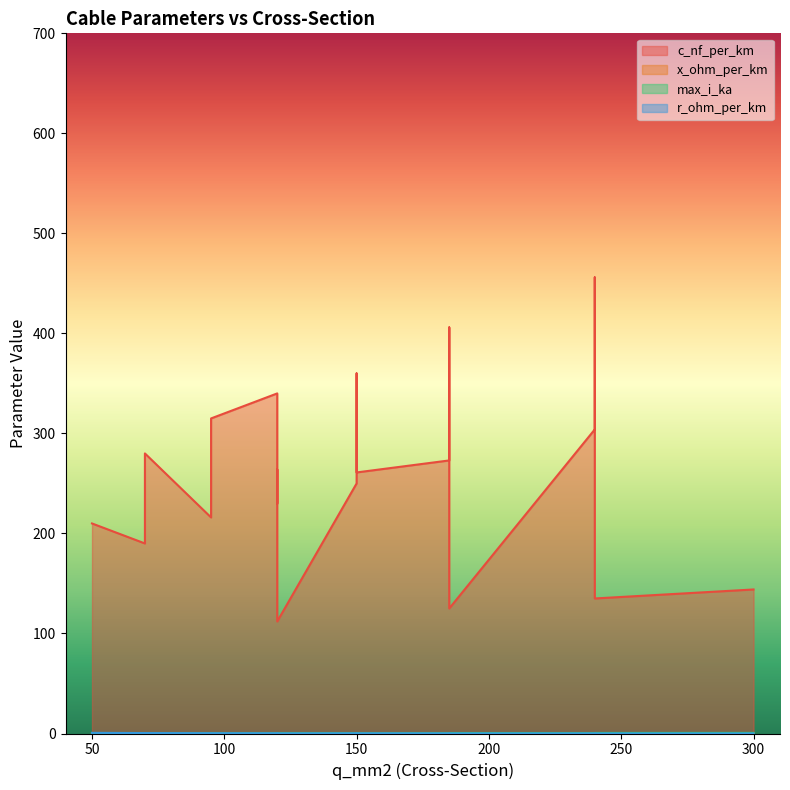

What is the difference between the maximum and minimum values in the r_ohm_per_km series?

0.6